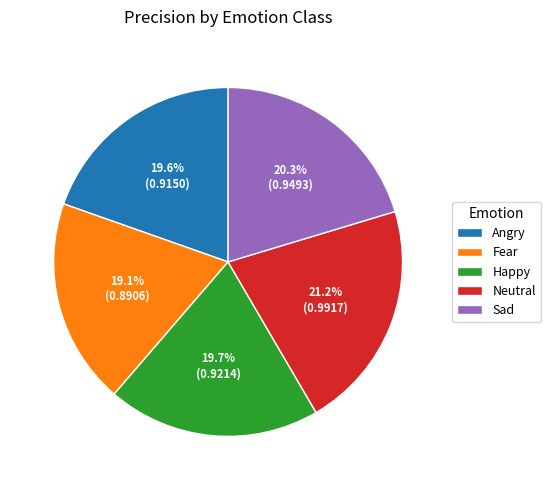

Does Fear account for over 50% of the chart?

No